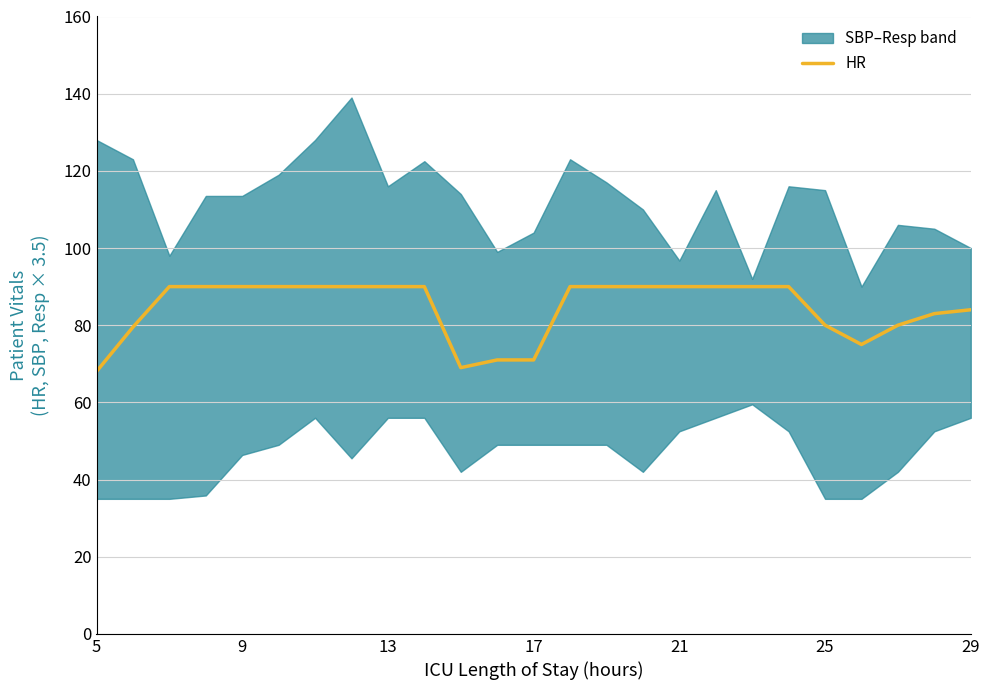

Is this an area chart (filled region under the line)?

No